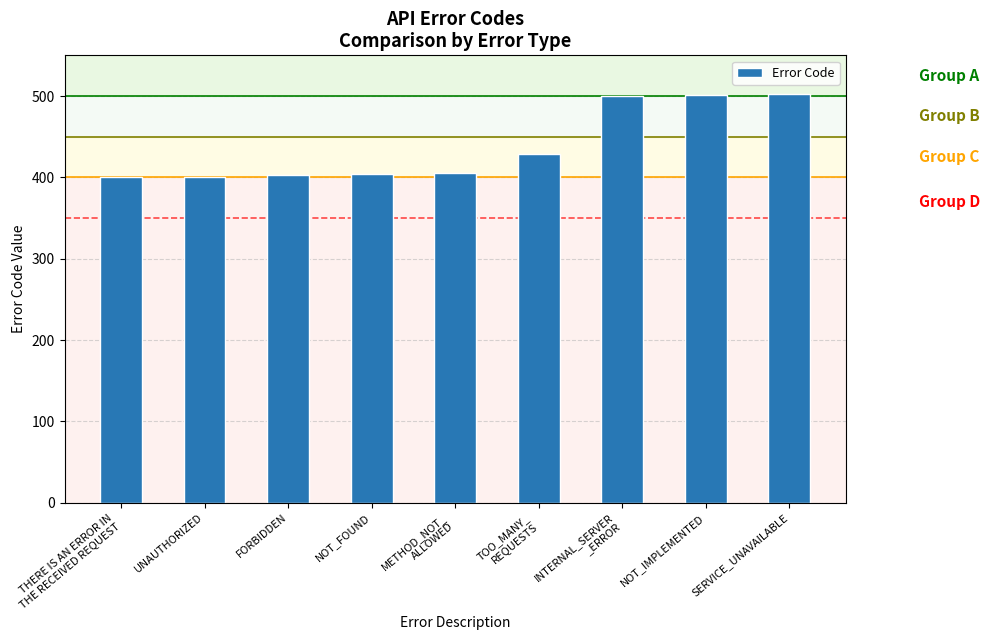

What is the difference between the maximum and minimum values?

103